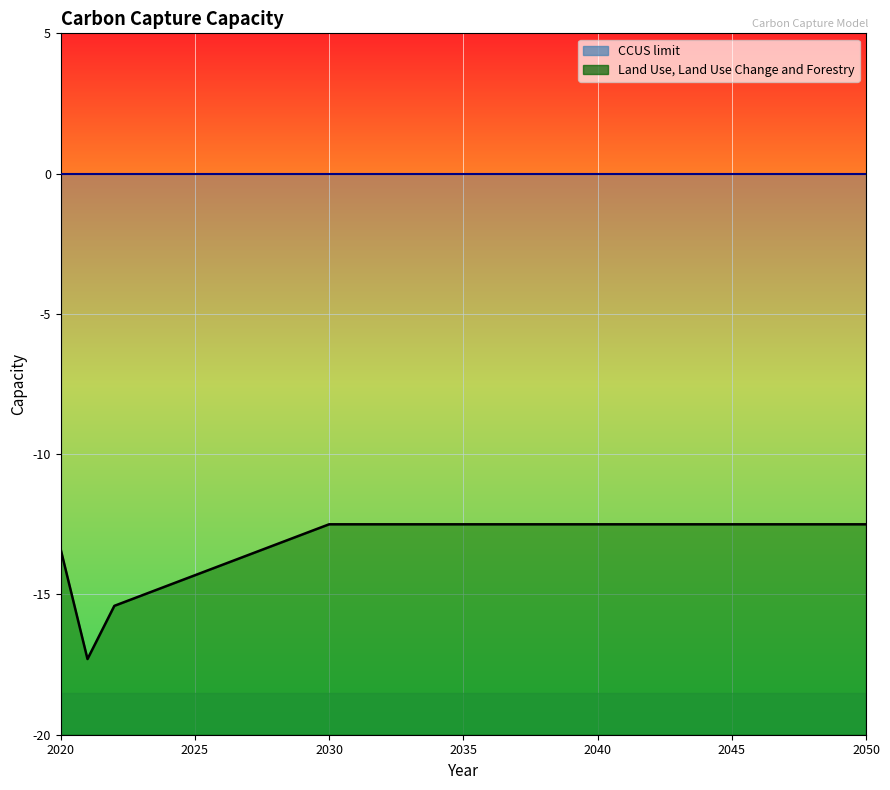

Where is the first local minimum?

2021